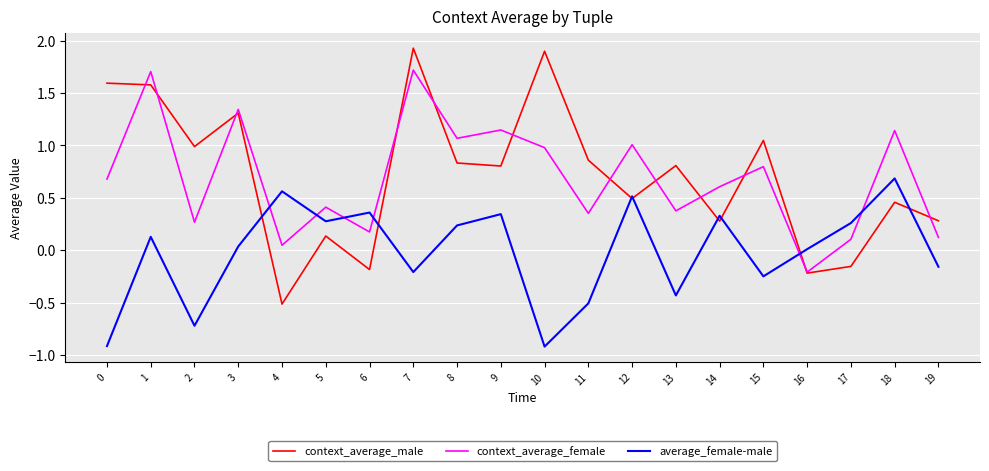

What is the difference between the maximum and minimum values in the context_average_male series?

2.4